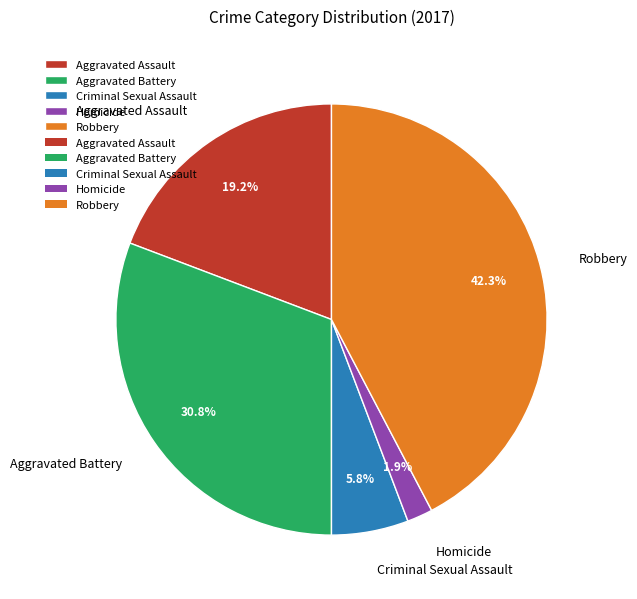

Is the sum of Aggravated Assault and Criminal Sexual Assault greater than half?

No